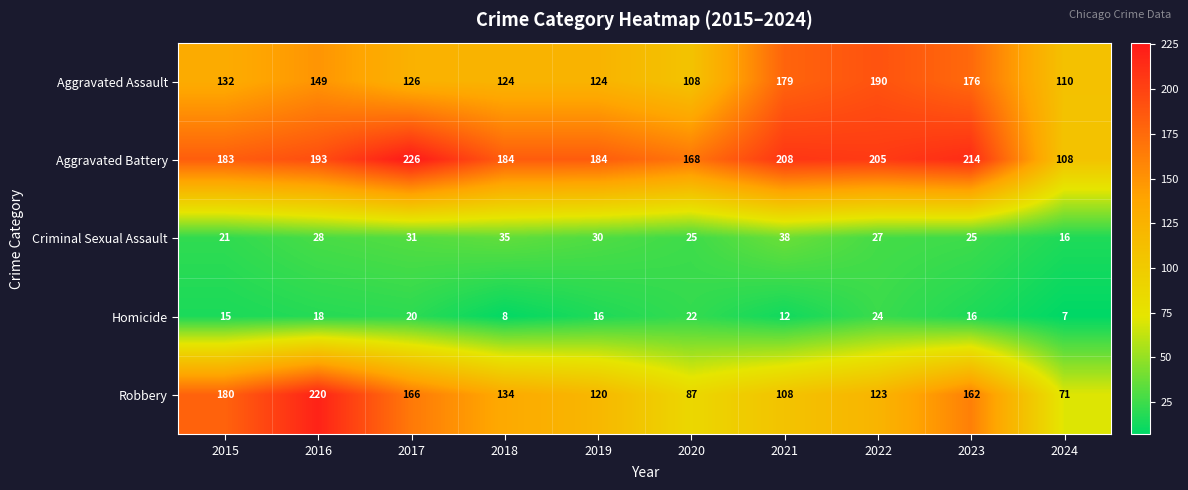

At which label does Homicide reach its peak?

2022